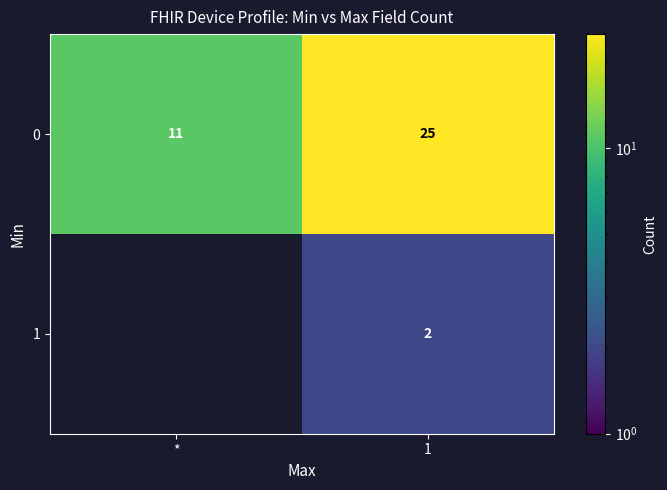

Count the 0 values in the range 11 to 25.

2